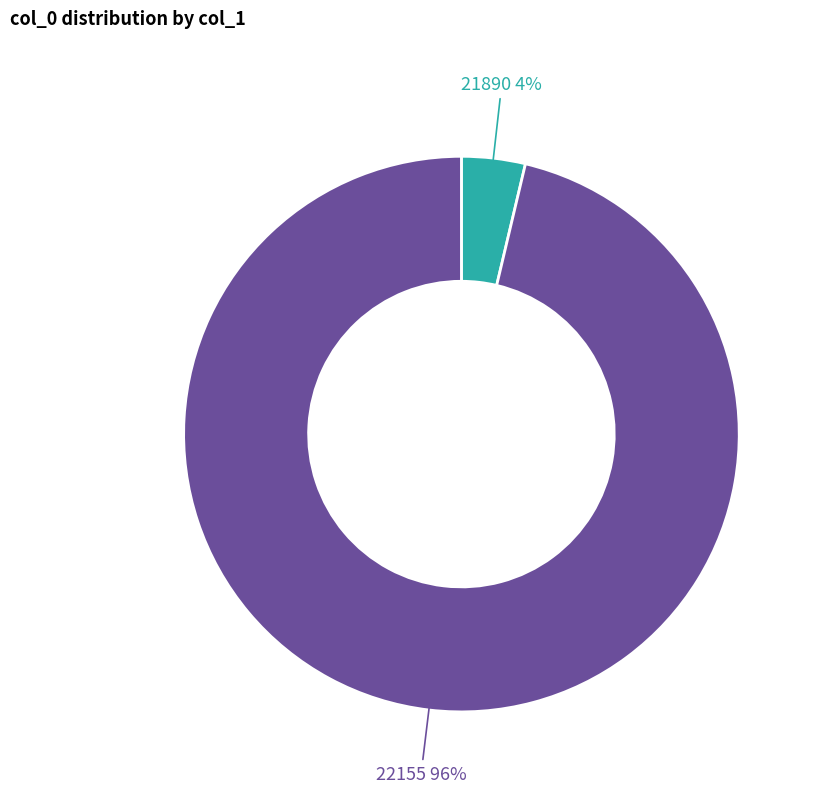

How many slices are in this pie chart?

2